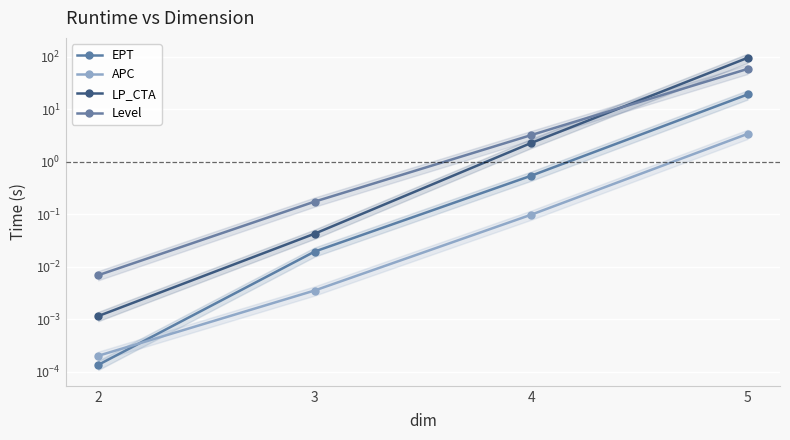

What is the difference between the maximum and minimum values in the Level series?

58.3